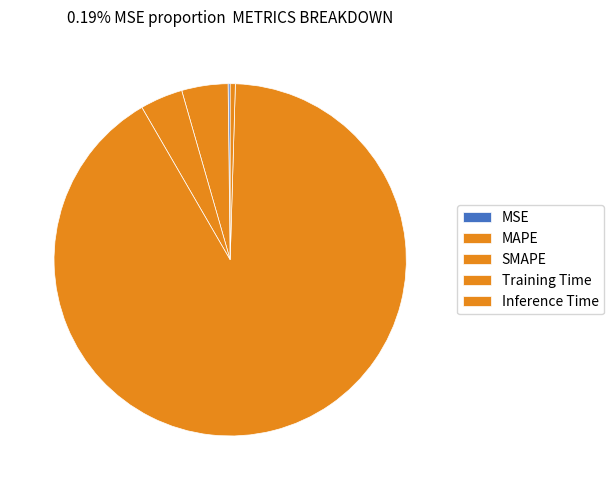

Which slice represents more than half of the pie?

Training Time